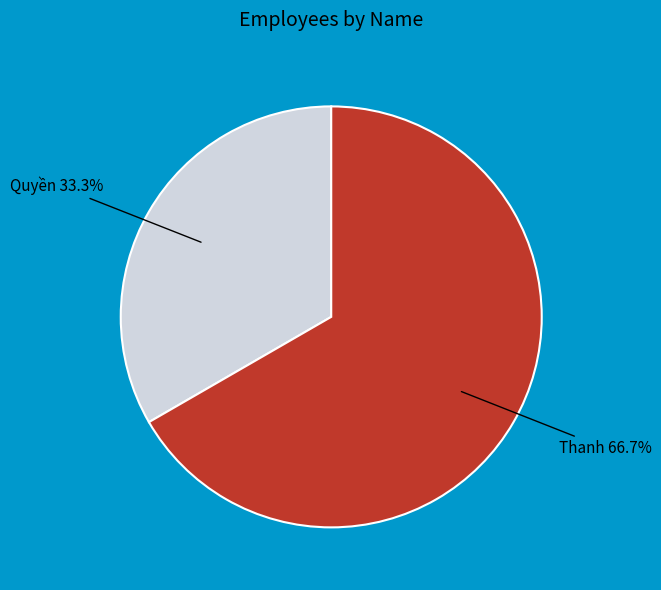

To the nearest percent, what percentage of the pie is Thanh?

67%